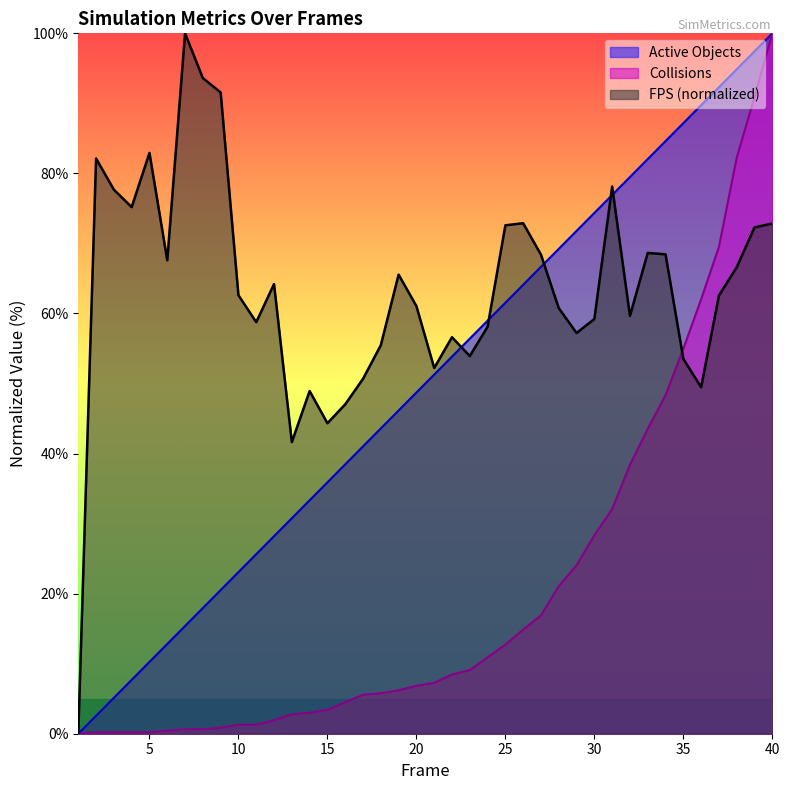

True or false: Collisions and Active Objects intersect in this chart.

False